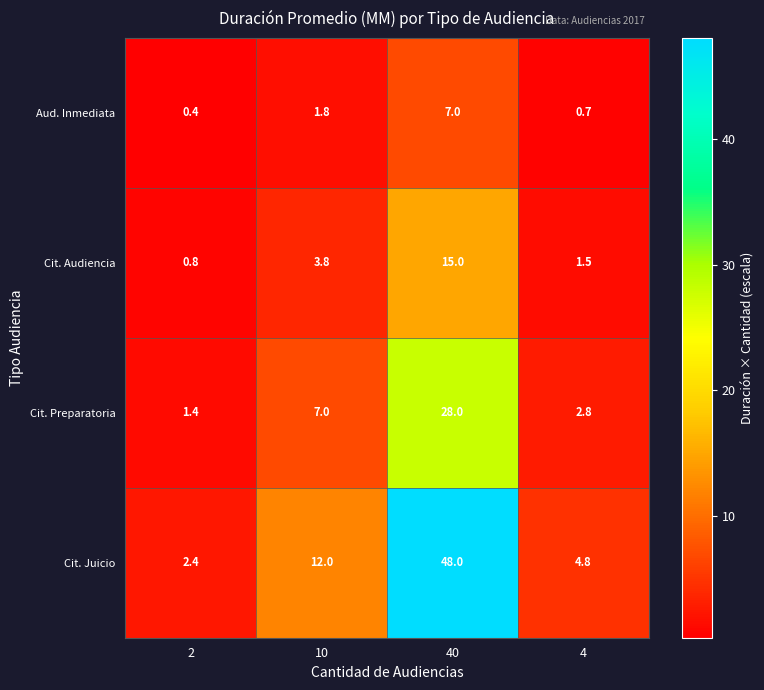

Is the value of Cit. Juicio at 40 greater than the value of Cit. Preparatoria at 10?

Yes